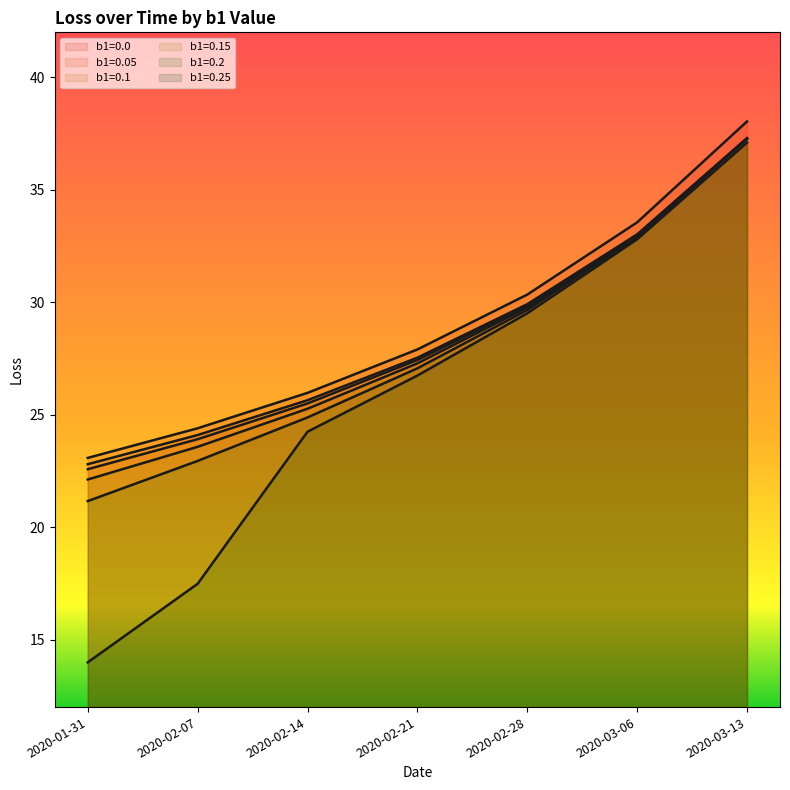

True or false: b1=0.05 has more than 1 interior local peaks.

False